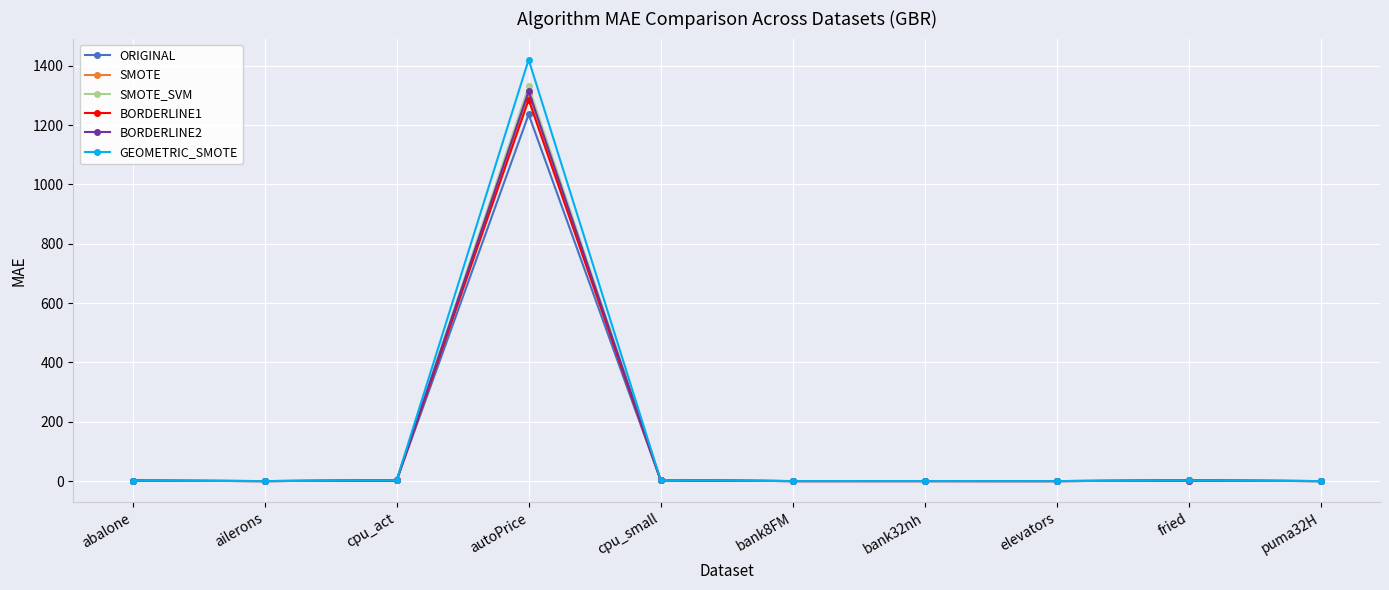

Which series has the largest range (max minus min)?

GEOMETRIC_SMOTE